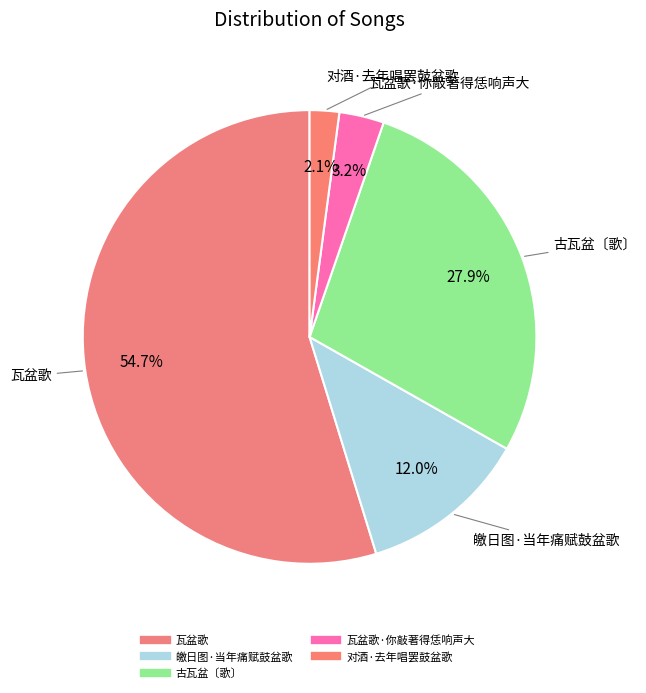

How many segments does this pie chart have?

5